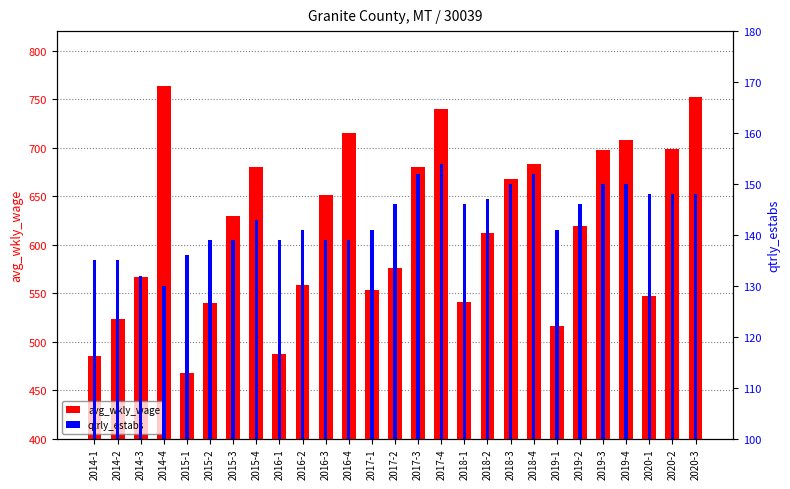

What are all the series names shown in the legend?

avg_wkly_wage, qtrly_estabs